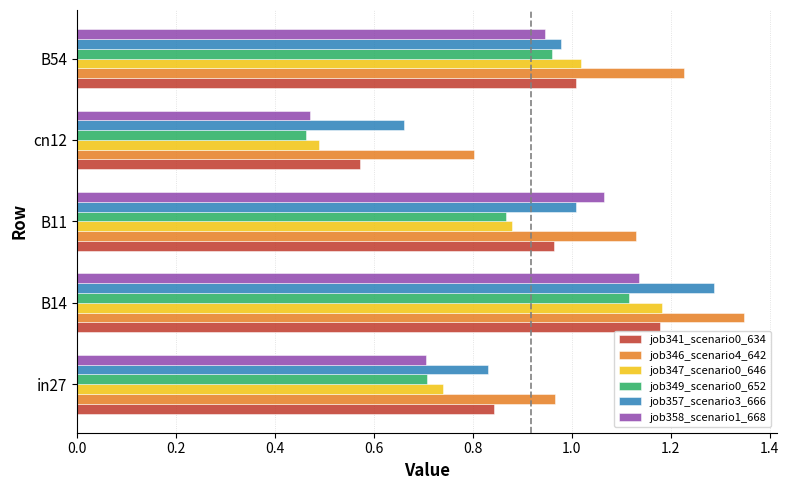

What is the sum of all job358_scenario1_668 values?

4.3